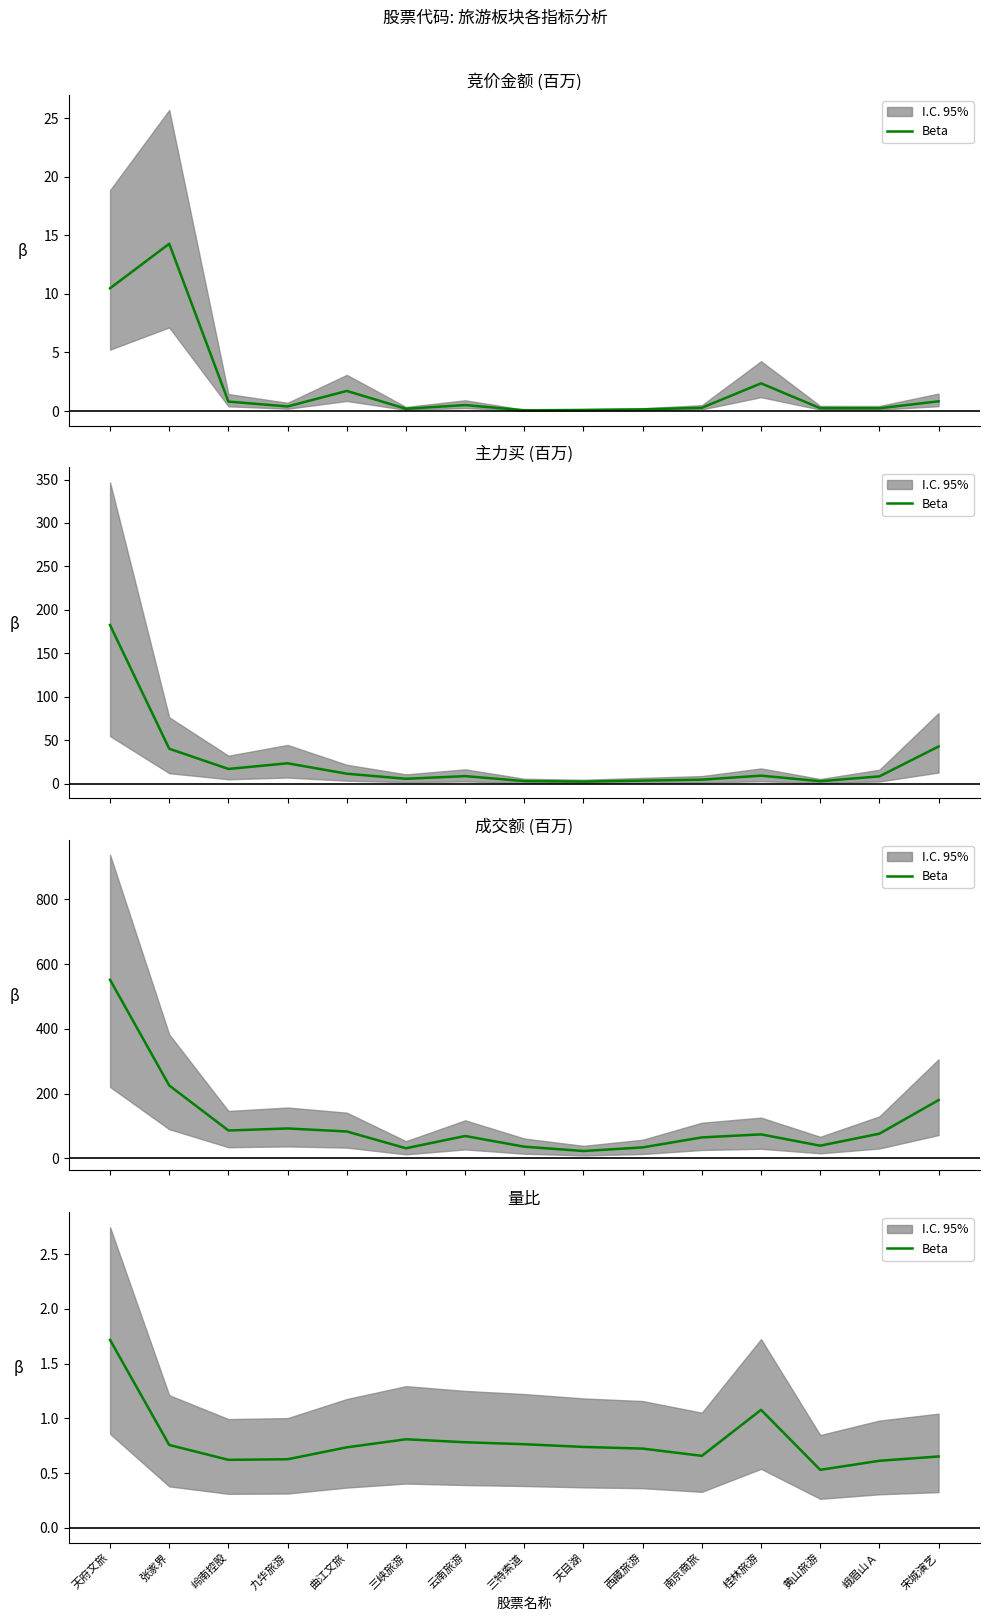

Is it true that the value at 天目湖 is 0.7?

True